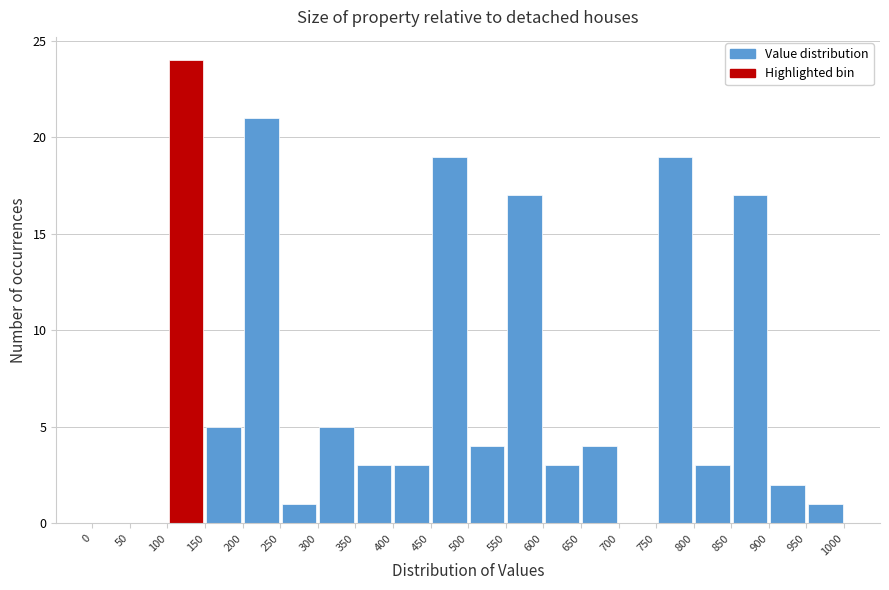

Reading left to right, transcribe this chart: for each bar, give the range it covers on the x-axis and its height. The values are not printed on the chart, so give them approximately, as read against the axis.

0 to 50: 0
50 to 100: 0
100 to 150: 24
150 to 200: 5
200 to 250: 21
250 to 300: 1
300 to 350: 5
350 to 400: 3
400 to 450: 3
450 to 500: 19
500 to 550: 4
550 to 600: 17
600 to 650: 3
650 to 700: 4
700 to 750: 0
750 to 800: 19
800 to 850: 3
850 to 900: 17
900 to 950: 2
950 to 1000: 1